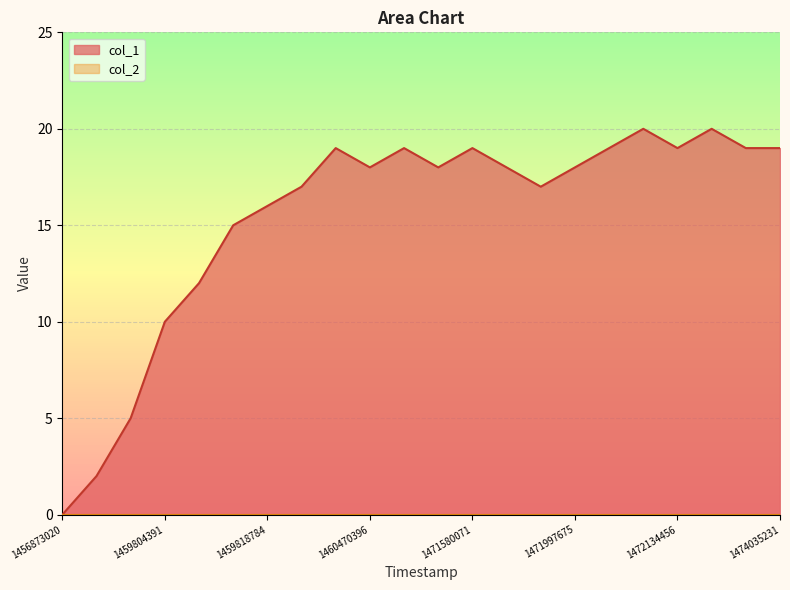

Rank the categories by value from lowest to highest.

1456873020, 1459771997, 1459775576, 1459804391, 1459807983, 1459811589, 1459818784, 1459854787, 1471990480, 1460470396, 1466608482, 1471971511, 1471997675, 1459865596, 1461798810, 1471580071, 1472008471, 1472134456, 1472246070, 1474035231, 1472069689, 1472145271